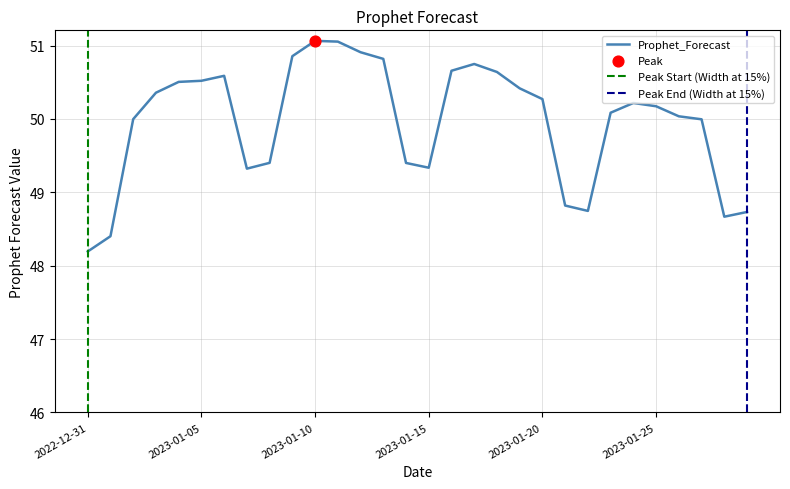

Which has a higher value, 2023-01-04 or 2023-01-14?

2023-01-04